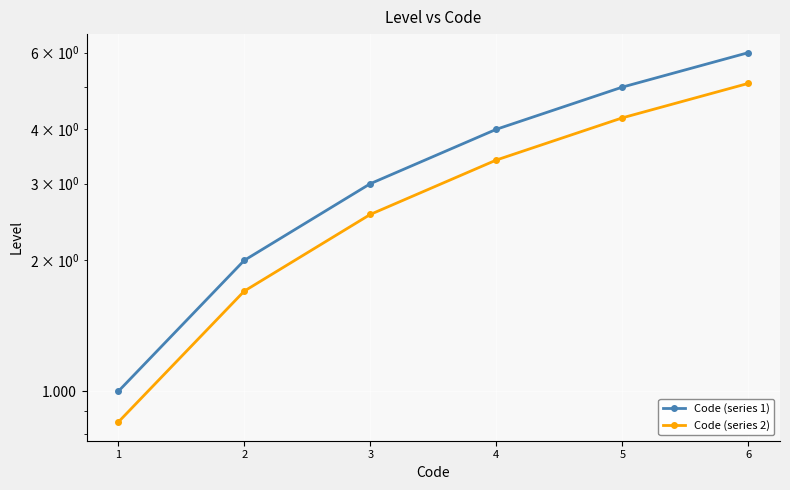

At which label does Code (series 1) first exceed 4?

5